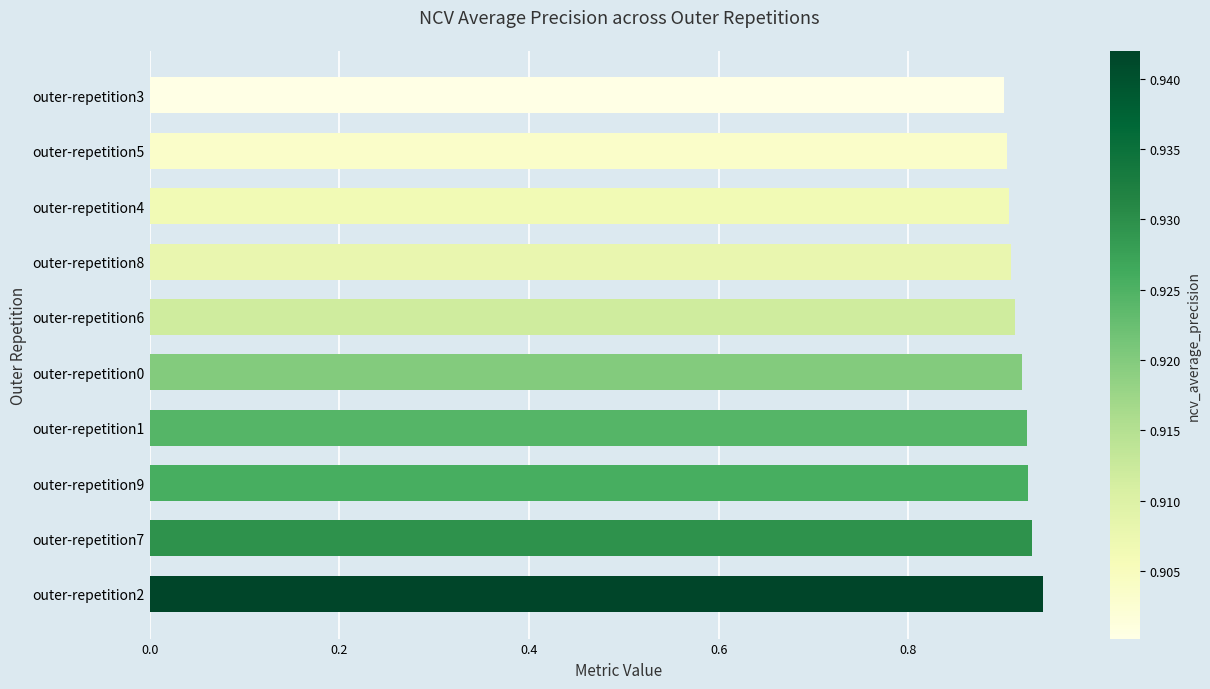

Are the bars grouped side by side (vs. stacked)?

No